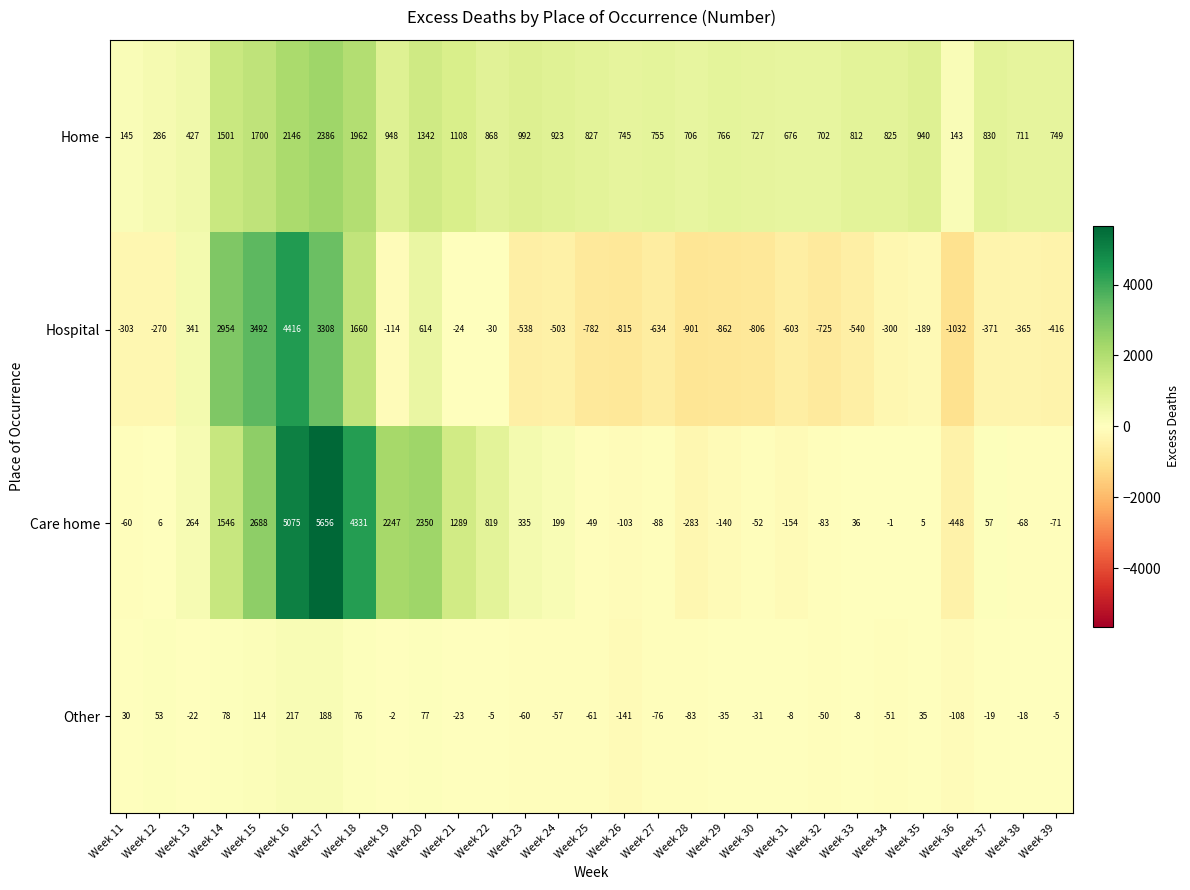

Which series has the widest spread of values?

Care home